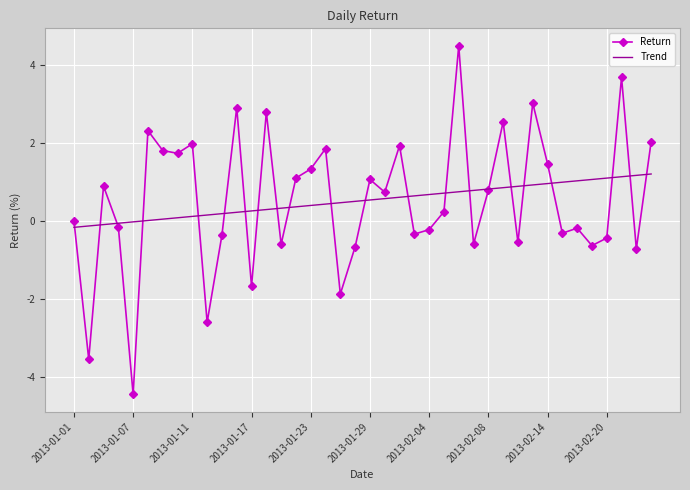

What is the highest value of the Return series?

4.5